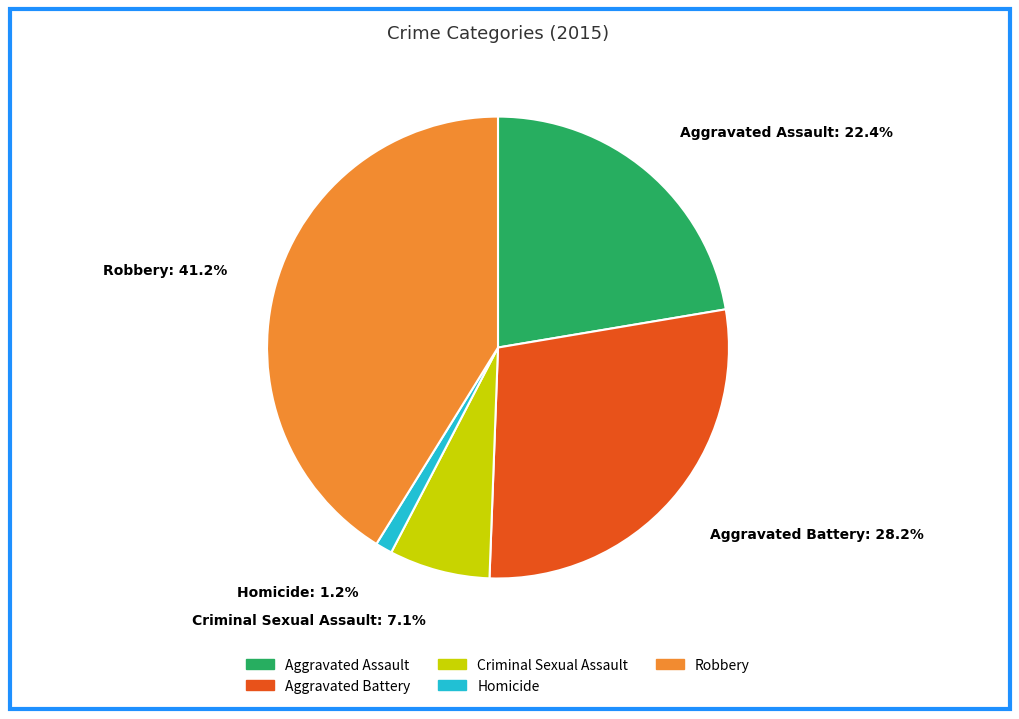

To the nearest percent, what is the difference between the Aggravated Battery and Aggravated Assault slice percentages?

6%